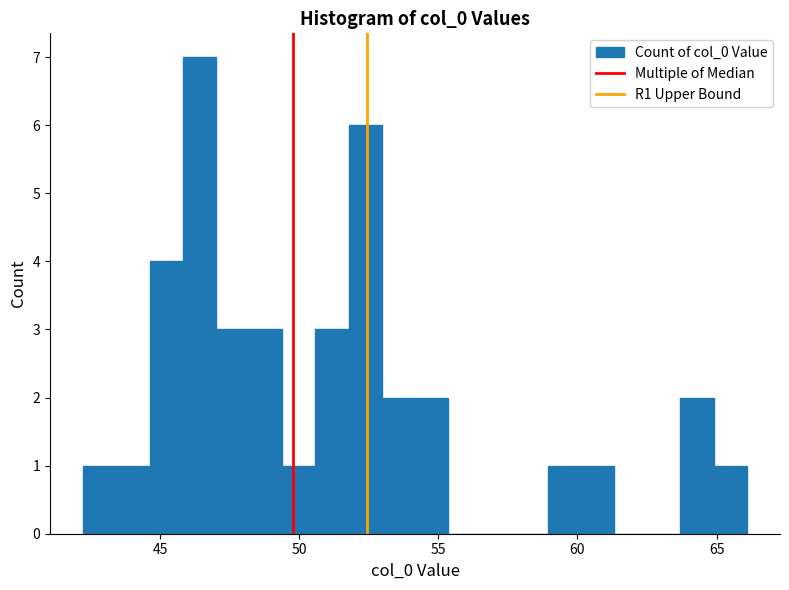

Read against the x-axis, roughly where is the centre of the tallest bar?

46.5